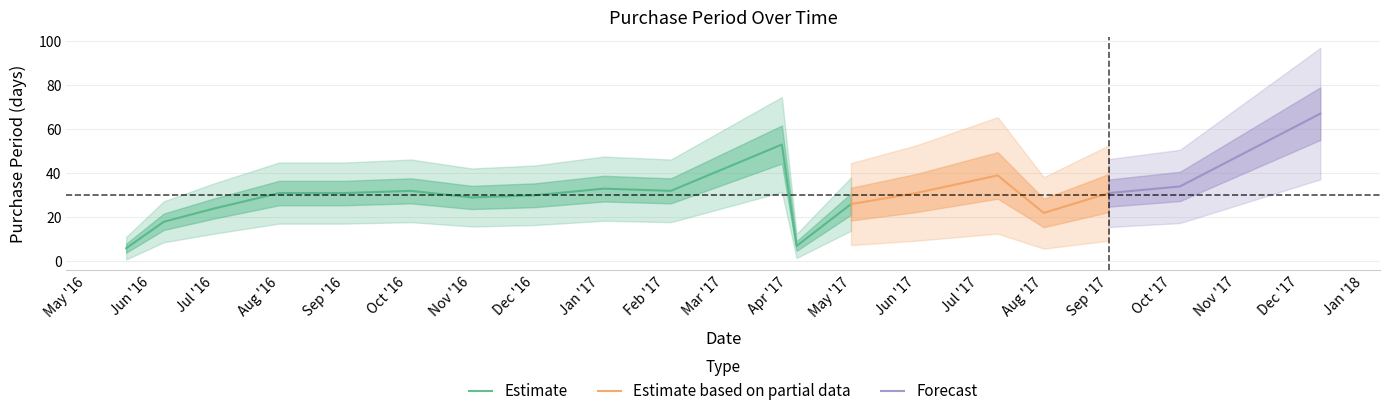

What is the sum of the values at 2017-05-01 and 2016-08-01?

57